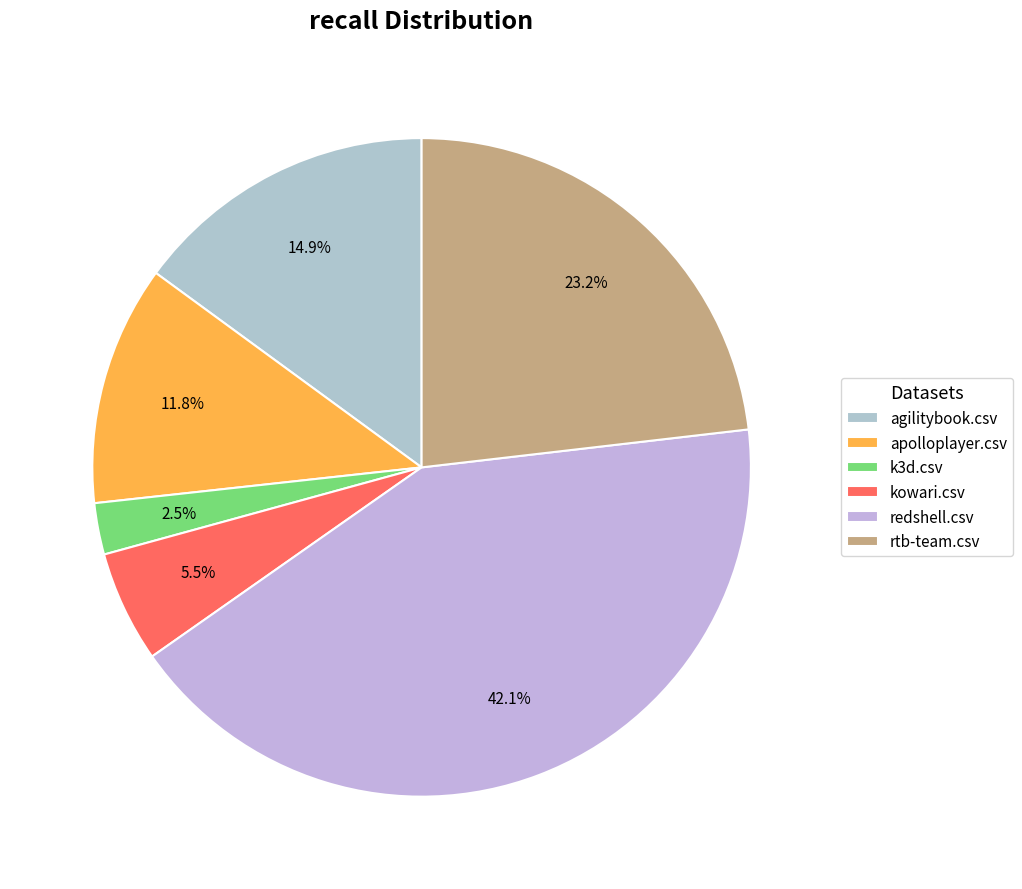

Is it true that apolloplayer.csv is 1% of the pie?

False